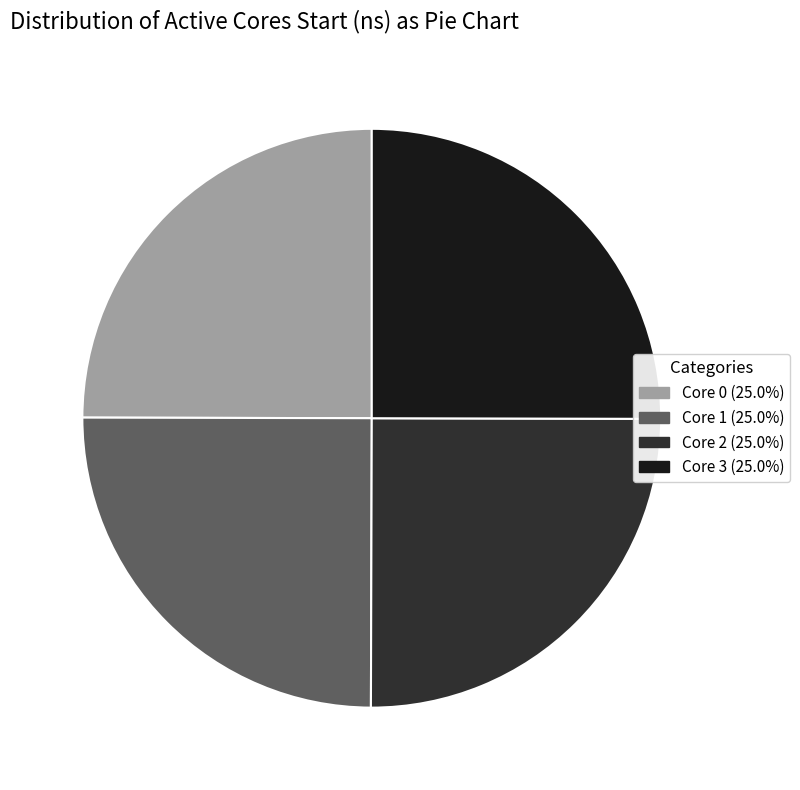

Is there a majority slice in this chart?

No